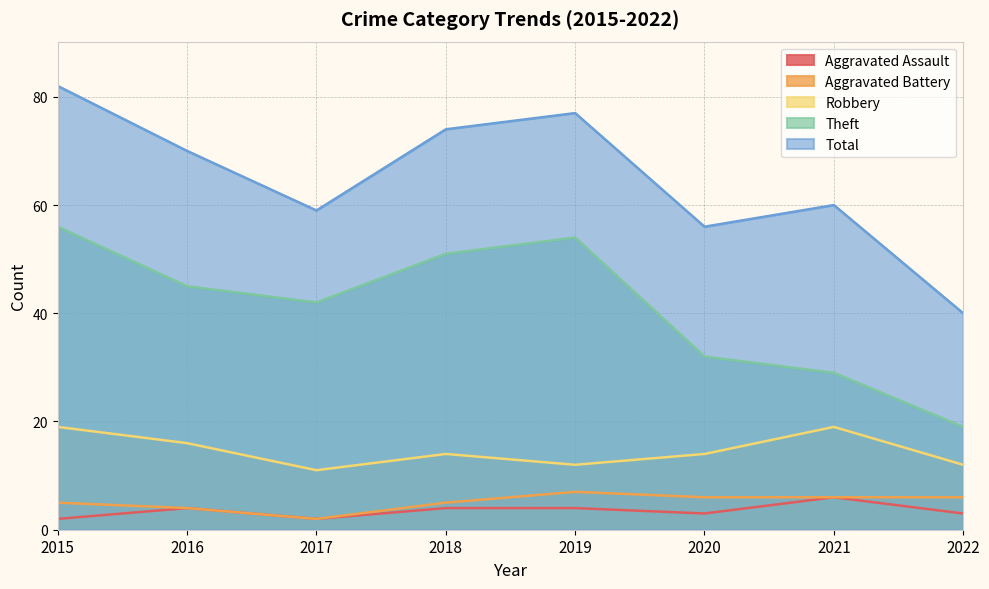

Which series has the largest range (max minus min)?

Total